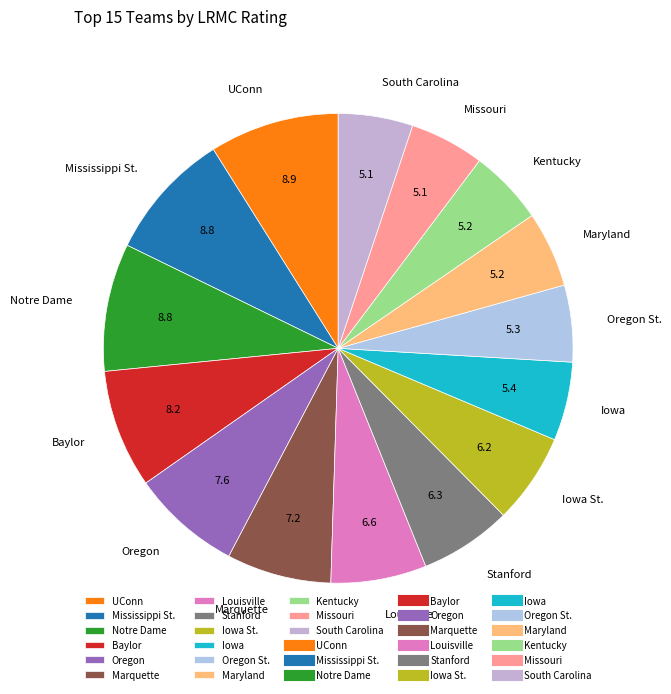

Combined, do Iowa St. and Kentucky account for over 50%?

No